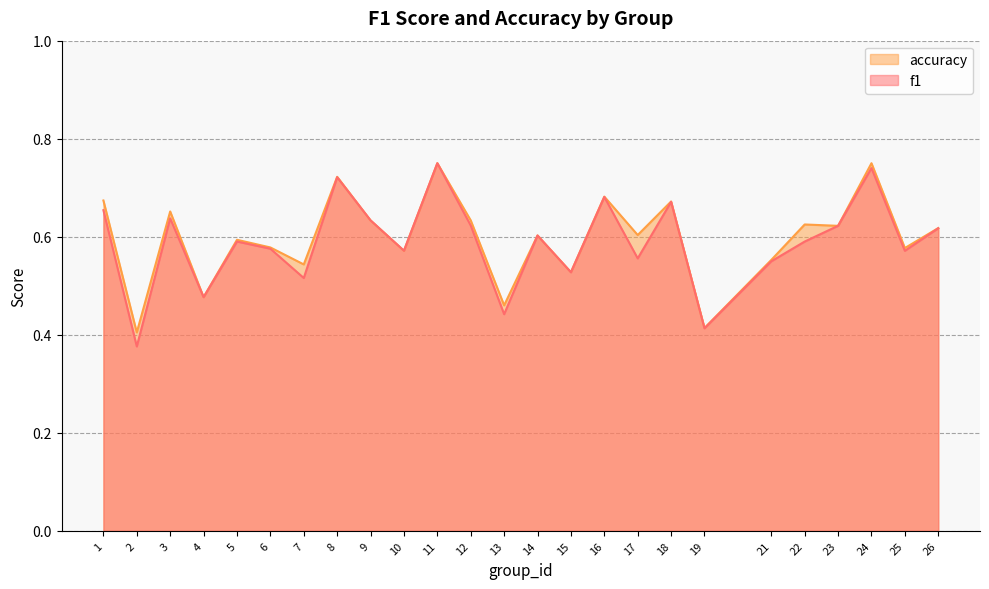

Reading left to right, transcribe all the data shown in this chart.

f1: 1=0.7	2=0.4	3=0.6	4=0.5	5=0.6	6=0.6	7=0.5	8=0.7	9=0.6	10=0.6	11=0.8	12=0.6	13=0.4	14=0.6	15=0.5	16=0.7	17=0.6	18=0.7	19=0.4	21=0.5	22=0.6	23=0.6	24=0.7	25=0.6	26=0.6
accuracy: 1=0.7	2=0.4	3=0.7	4=0.5	5=0.6	6=0.6	7=0.5	8=0.7	9=0.6	10=0.6	11=0.8	12=0.6	13=0.5	14=0.6	15=0.5	16=0.7	17=0.6	18=0.7	19=0.4	21=0.6	22=0.6	23=0.6	24=0.8	25=0.6	26=0.6